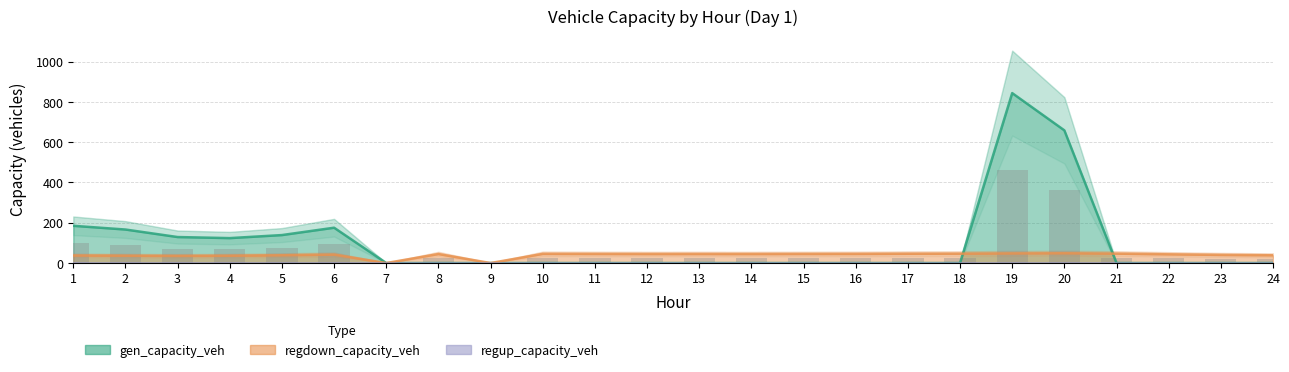

Which series has the largest total across all categories?

gen_capacity_veh